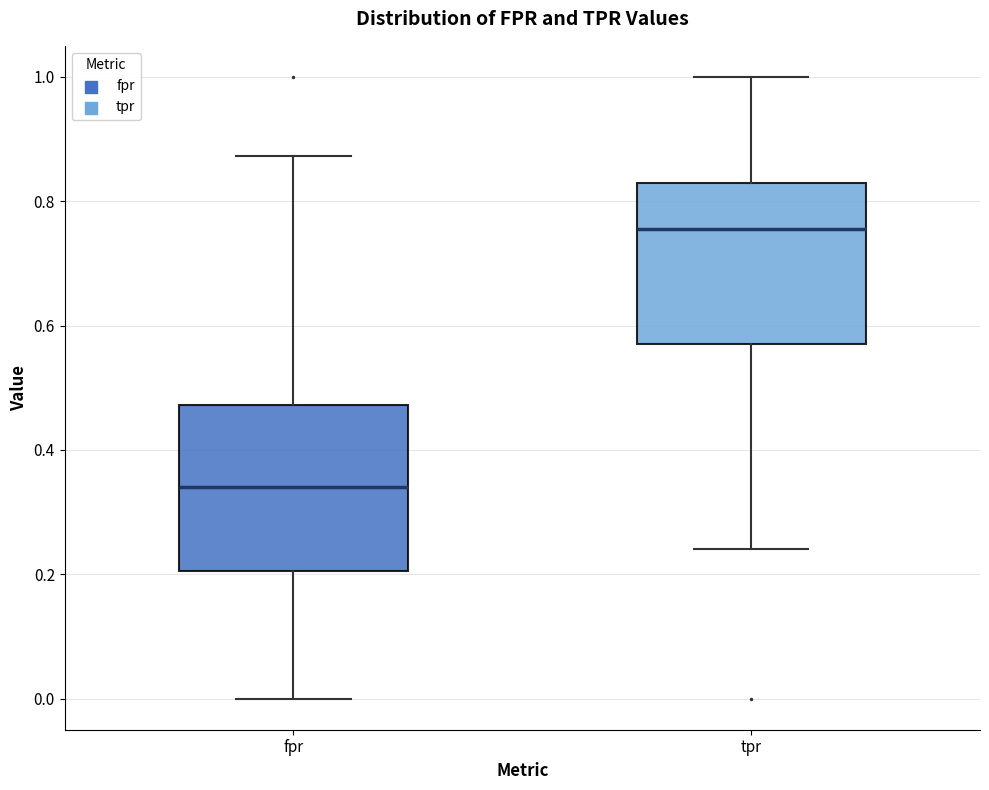

Which box has the highest median line?

tpr